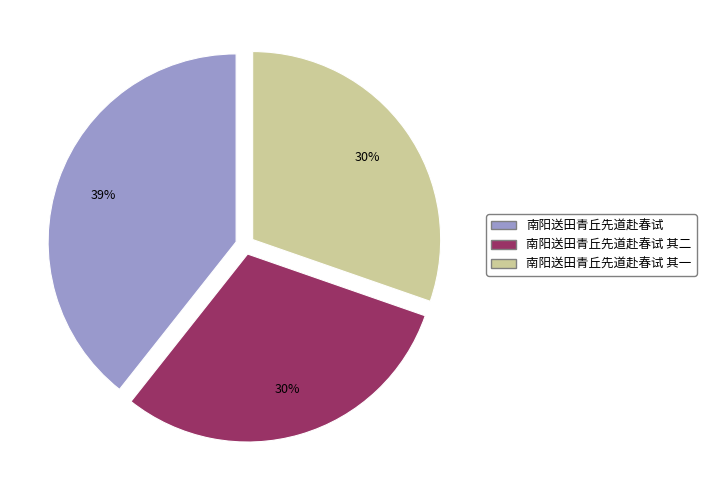

Is there any slice that represents more than half of the pie?

No